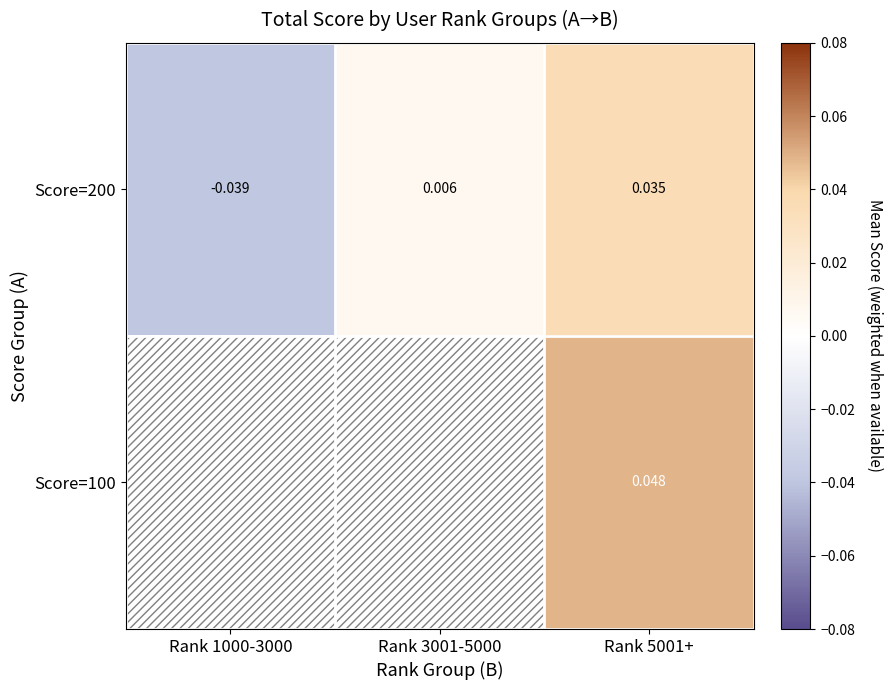

Is the value of Score=100 at Rank 5001+ greater than the value of Score=200 at Rank 1000-3000?

Yes